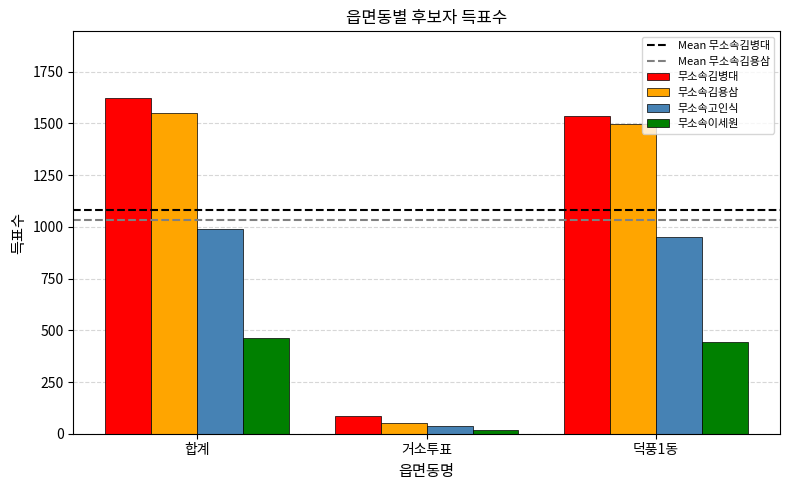

Reading left to right, extract all data points from this chart.

무소속김병대: 합계=1621	거소투표=85	덕풍1동=1536
무소속김용삼: 합계=1552	거소투표=53	덕풍1동=1499
무소속고인식: 합계=990	거소투표=38	덕풍1동=952
무소속이세원: 합계=461	거소투표=17	덕풍1동=444